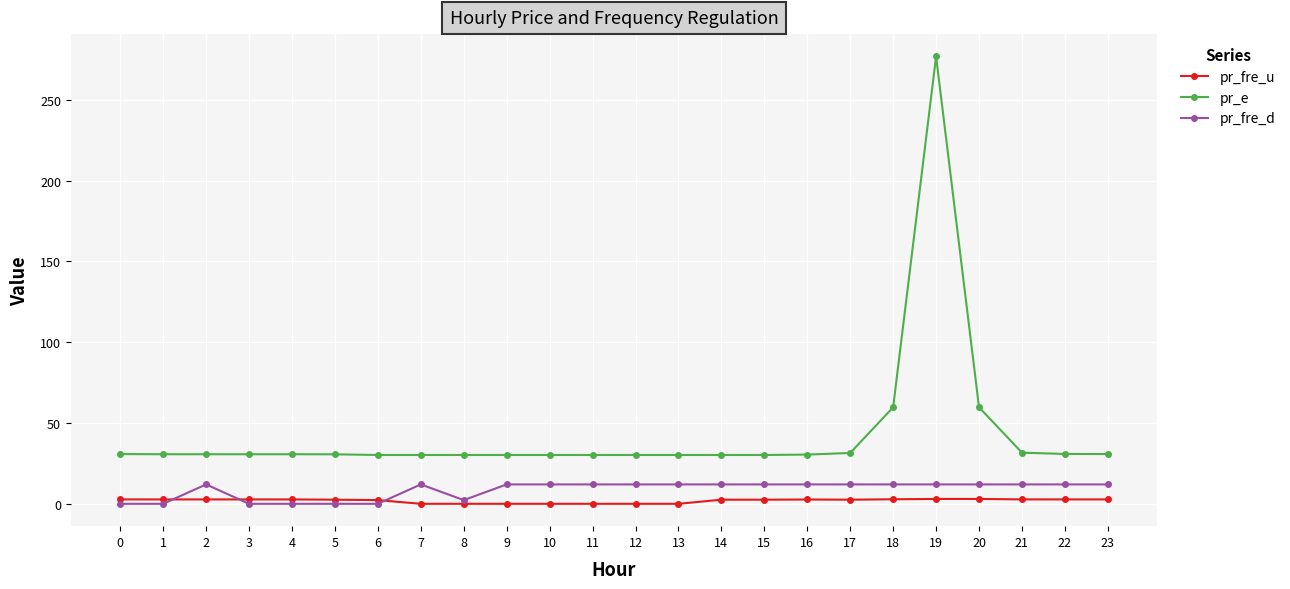

What is the difference between the maximum and minimum values in the pr_e series?

246.7